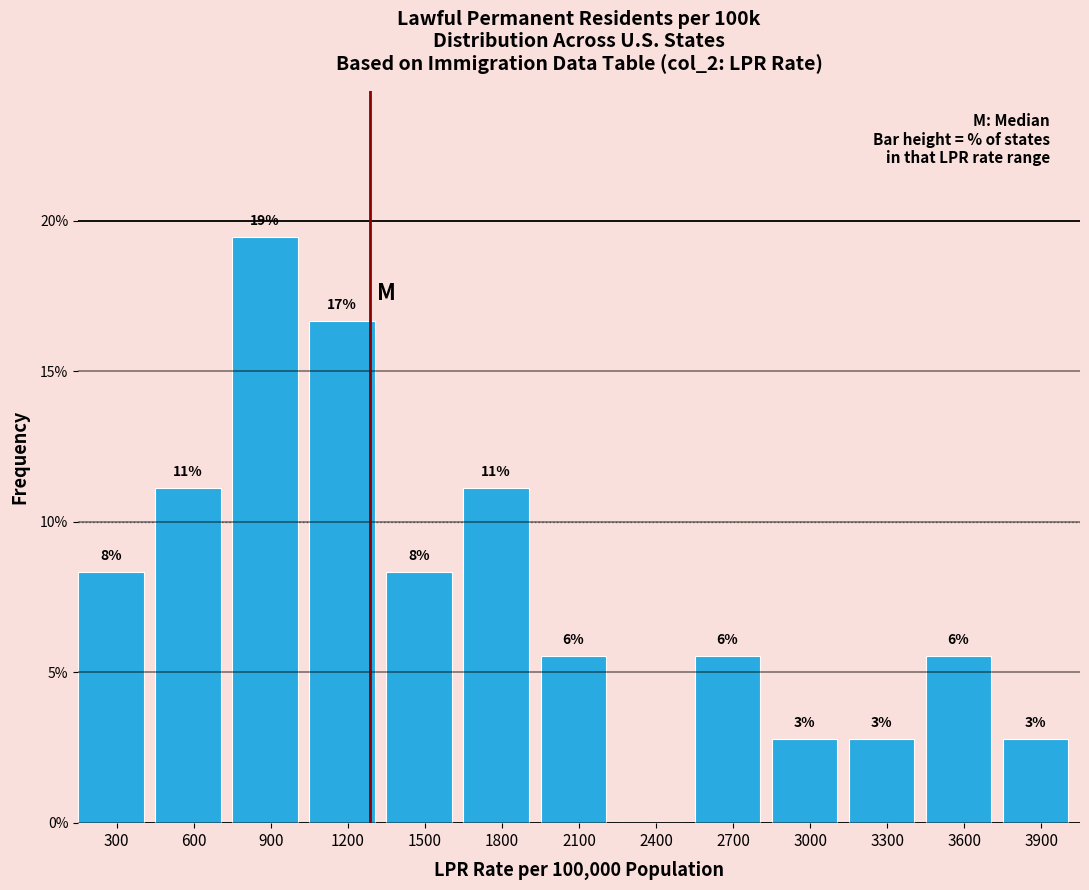

Are the bars horizontal?

No